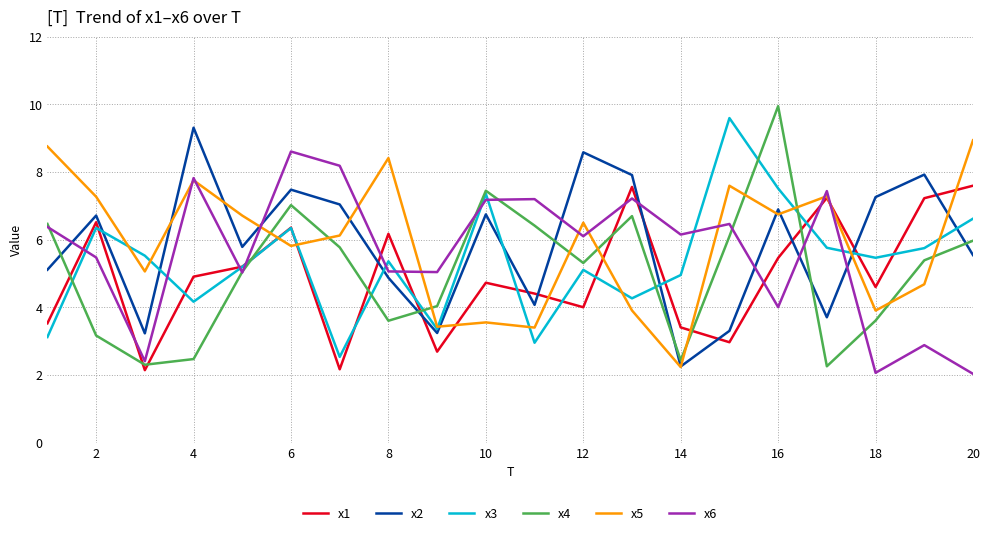

What is the minimum value shown in the chart?

2.0